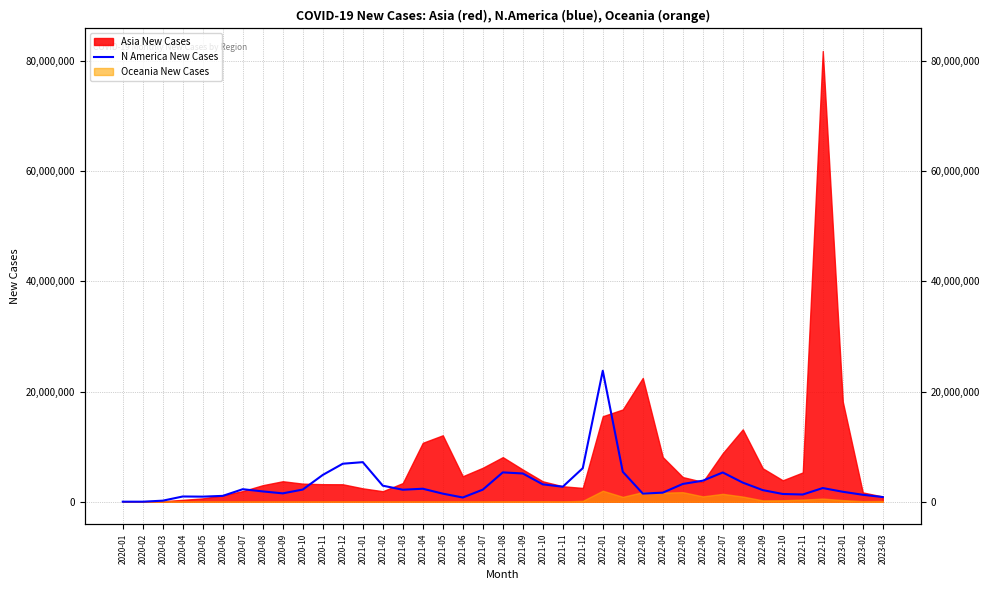

Which category has the highest value across all series?

2022-01